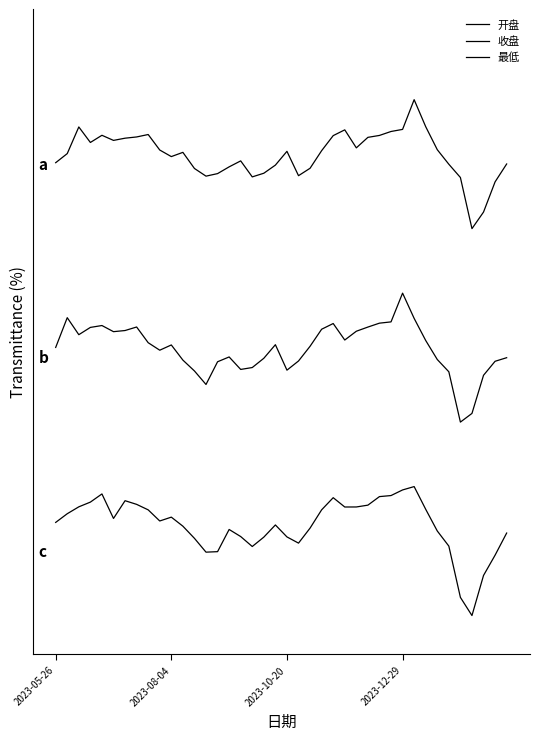

What is the value of the 收盘 point at the 29th from the left?

2.3